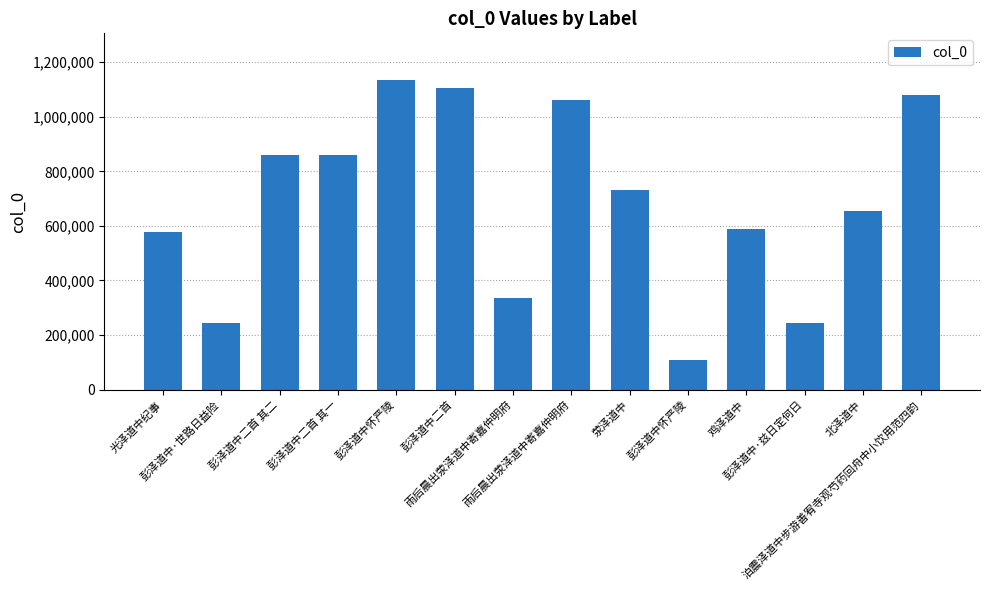

How many bars are there in total?

14